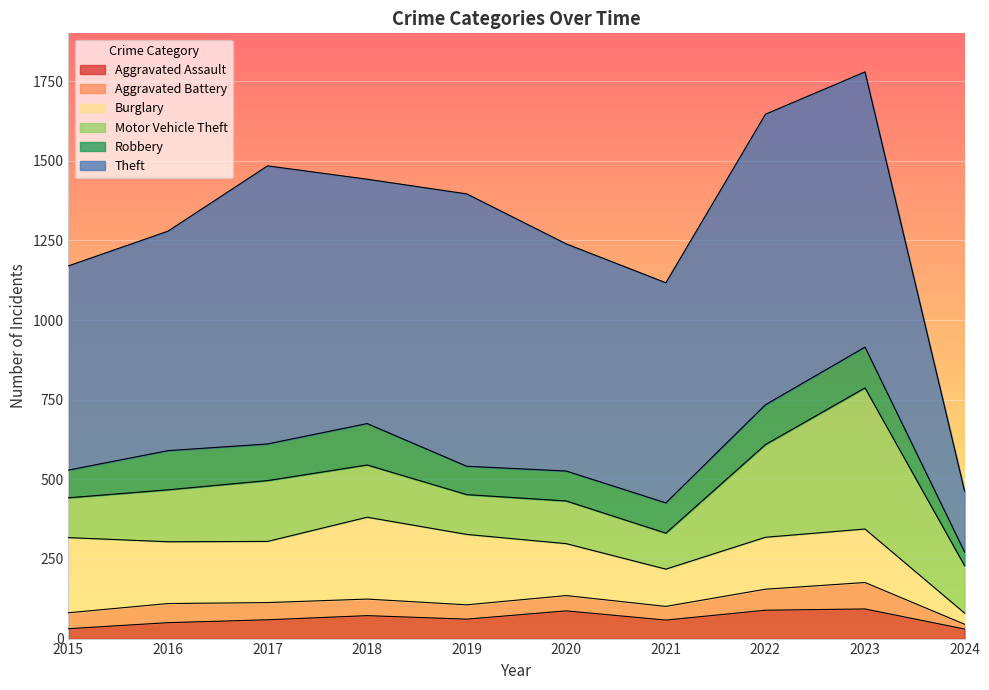

What is the greatest value displayed?

912